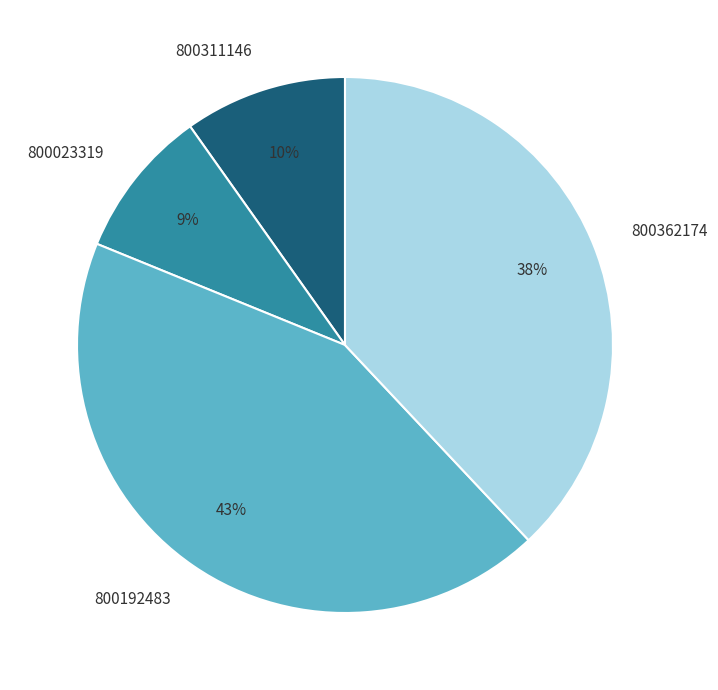

Combined, do 800192483 and 800311146 account for over 50%?

Yes